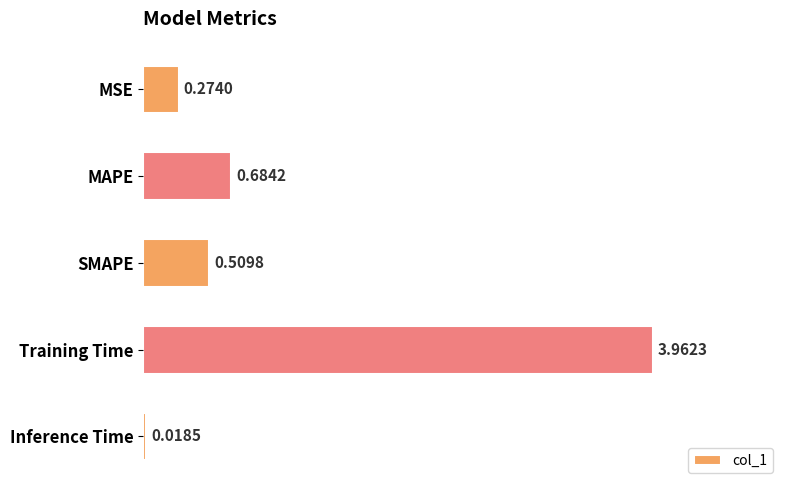

At which category does the chart reach its minimum across all series?

Inference Time